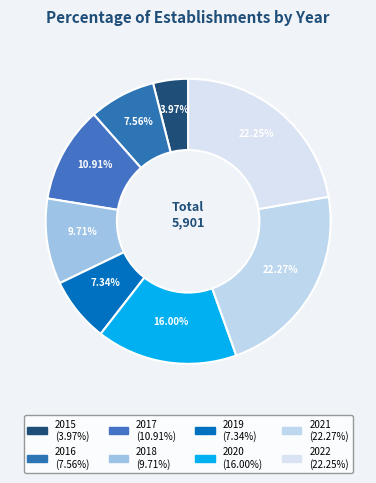

How many segments does this pie chart have?

8